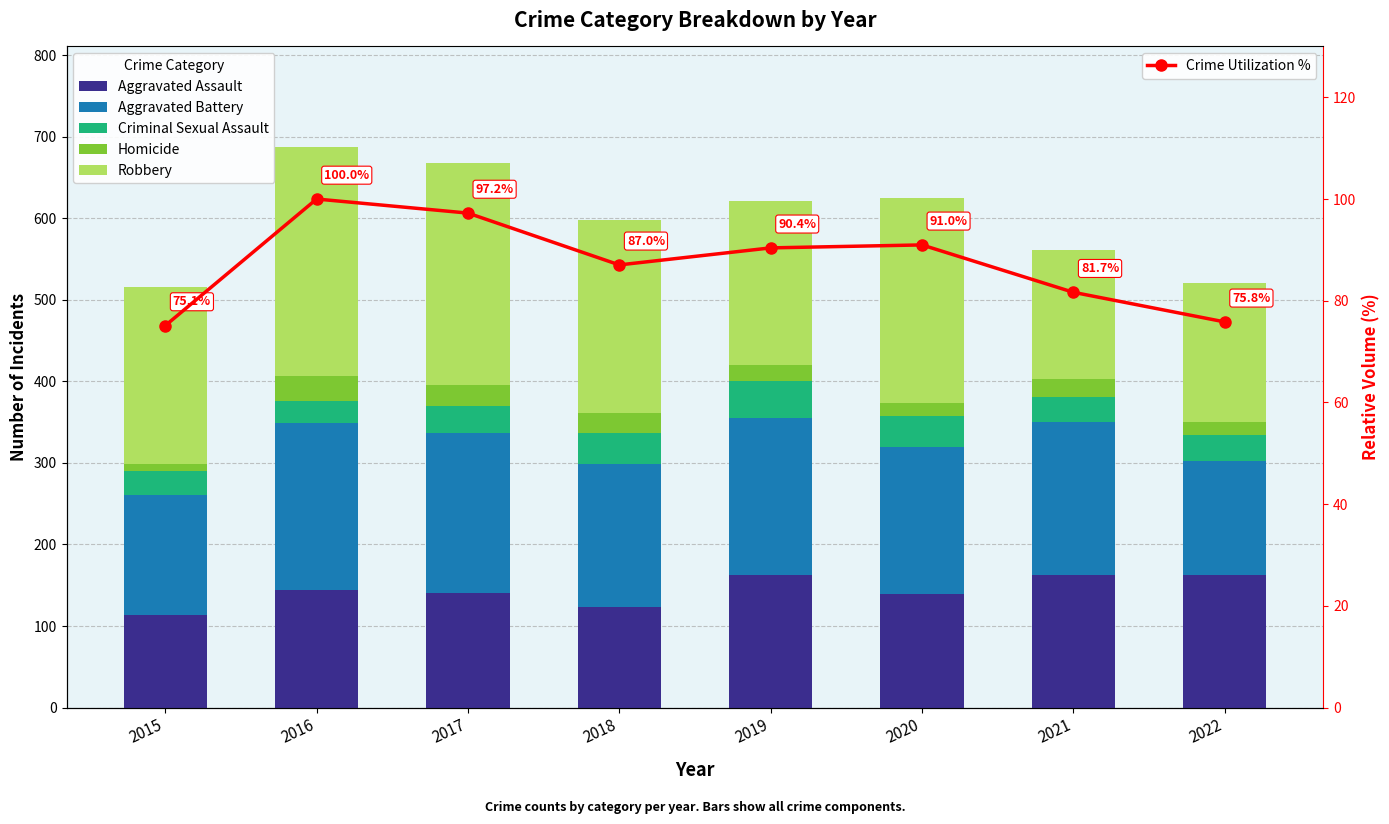

What are all the series names shown in the legend?

Aggravated Assault, Aggravated Battery, Criminal Sexual Assault, Homicide, Robbery, Crime Utilization %